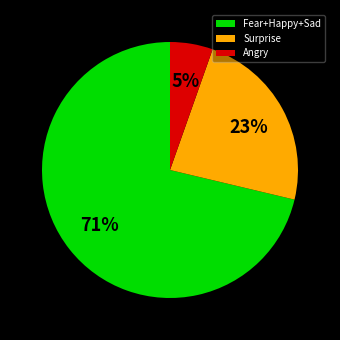

To the nearest percent, what percentage of the pie is Surprise?

23%